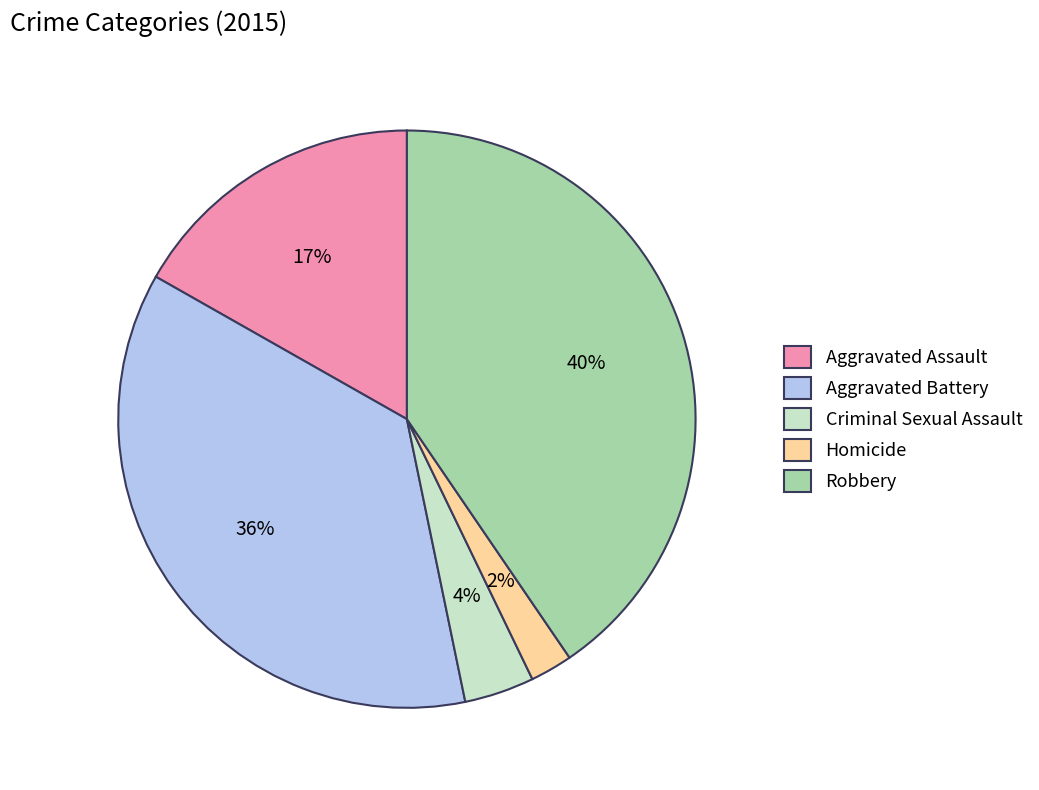

To the nearest percent, what percentage of the pie is Aggravated Battery?

36%